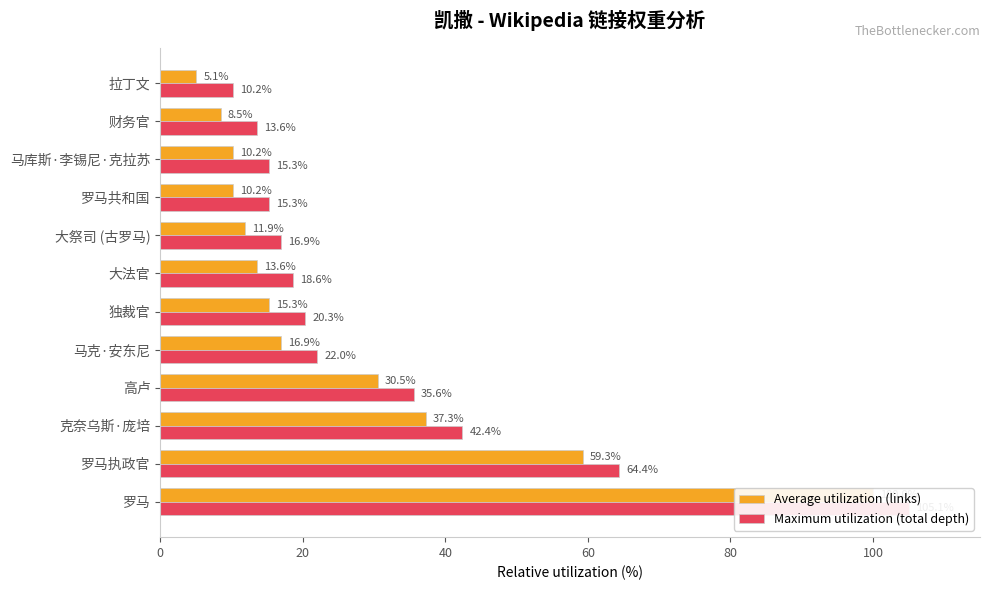

At 独裁官, list the series in order from smallest to largest.

Average utilization (links), Maximum utilization (total depth)